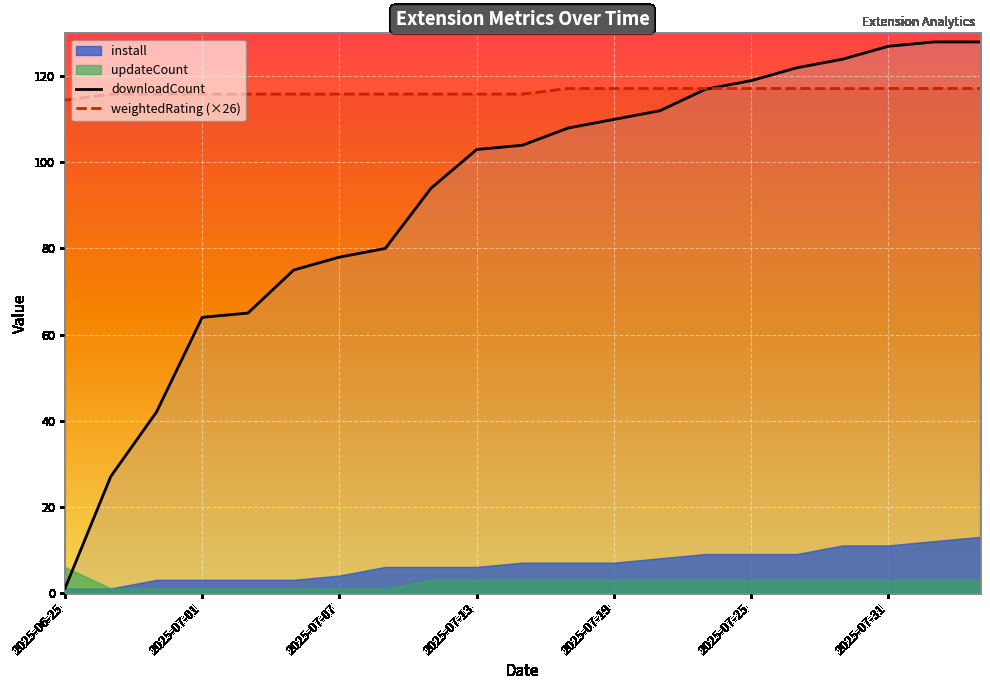

Which label corresponds to the smallest value in the chart?

2025-06-25